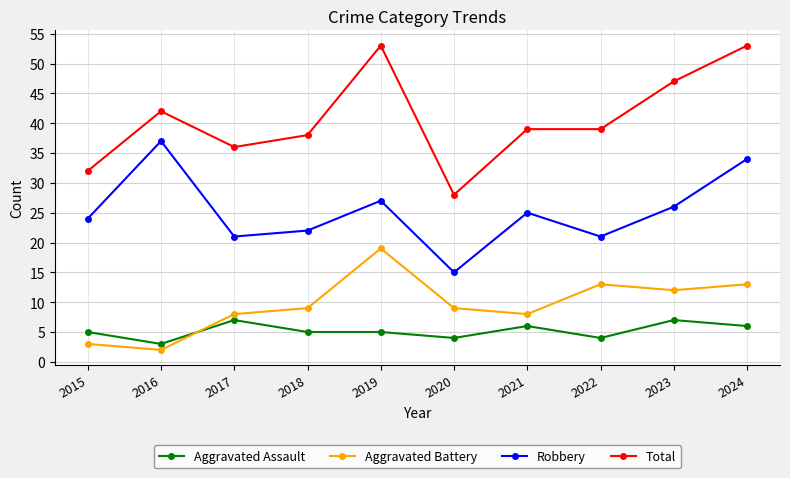

Reading left to right, what are all the values shown in this chart?

Aggravated Assault: 2015=5	2016=3	2017=7	2018=5	2019=5	2020=4	2021=6	2022=4	2023=7	2024=6
Aggravated Battery: 2015=3	2016=2	2017=8	2018=9	2019=19	2020=9	2021=8	2022=13	2023=12	2024=13
Robbery: 2015=24	2016=37	2017=21	2018=22	2019=27	2020=15	2021=25	2022=21	2023=26	2024=34
Total: 2015=32	2016=42	2017=36	2018=38	2019=53	2020=28	2021=39	2022=39	2023=47	2024=53